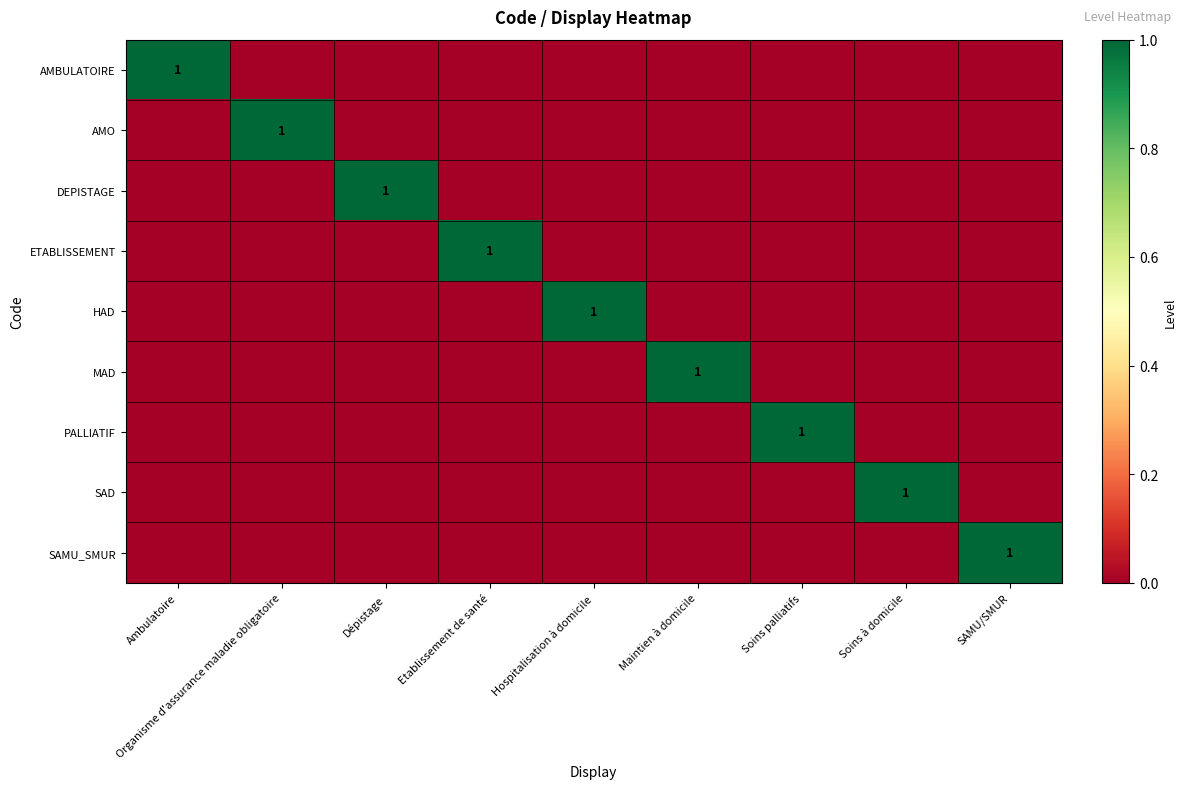

Which label corresponds to the smallest value in the chart?

Organisme d'assurance maladie obligatoire